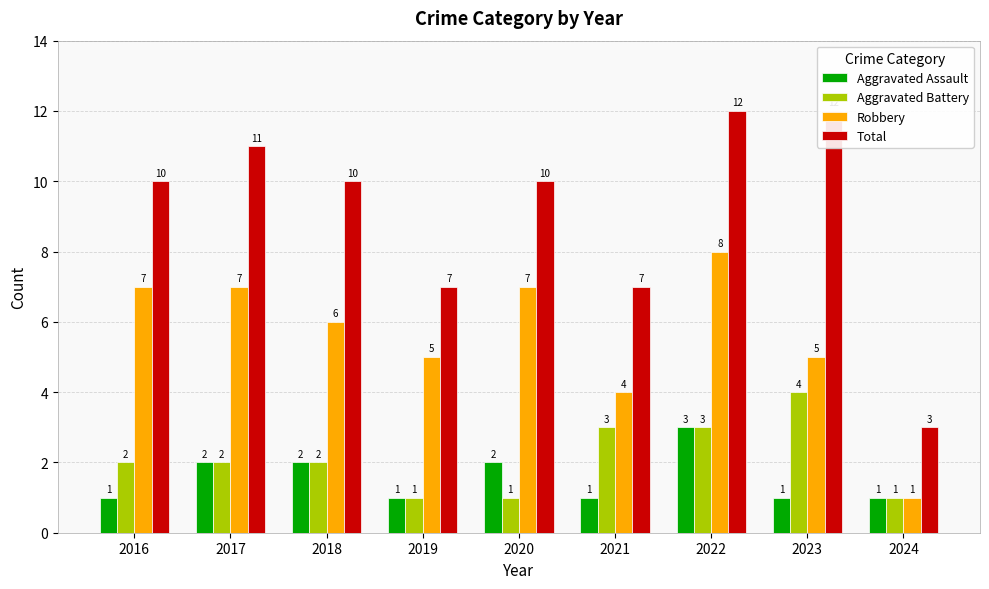

Which category has the lowest value across all series?

2016